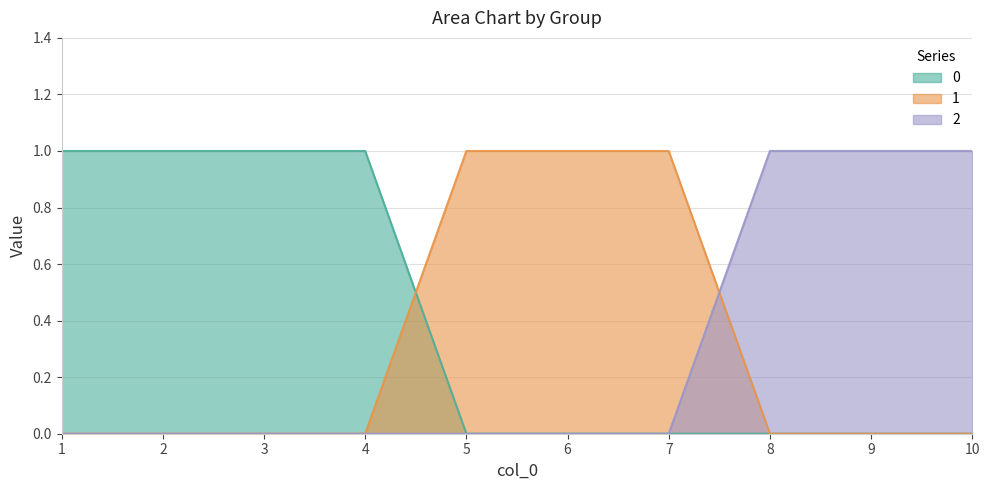

Between 9 and 1, which is larger?

1